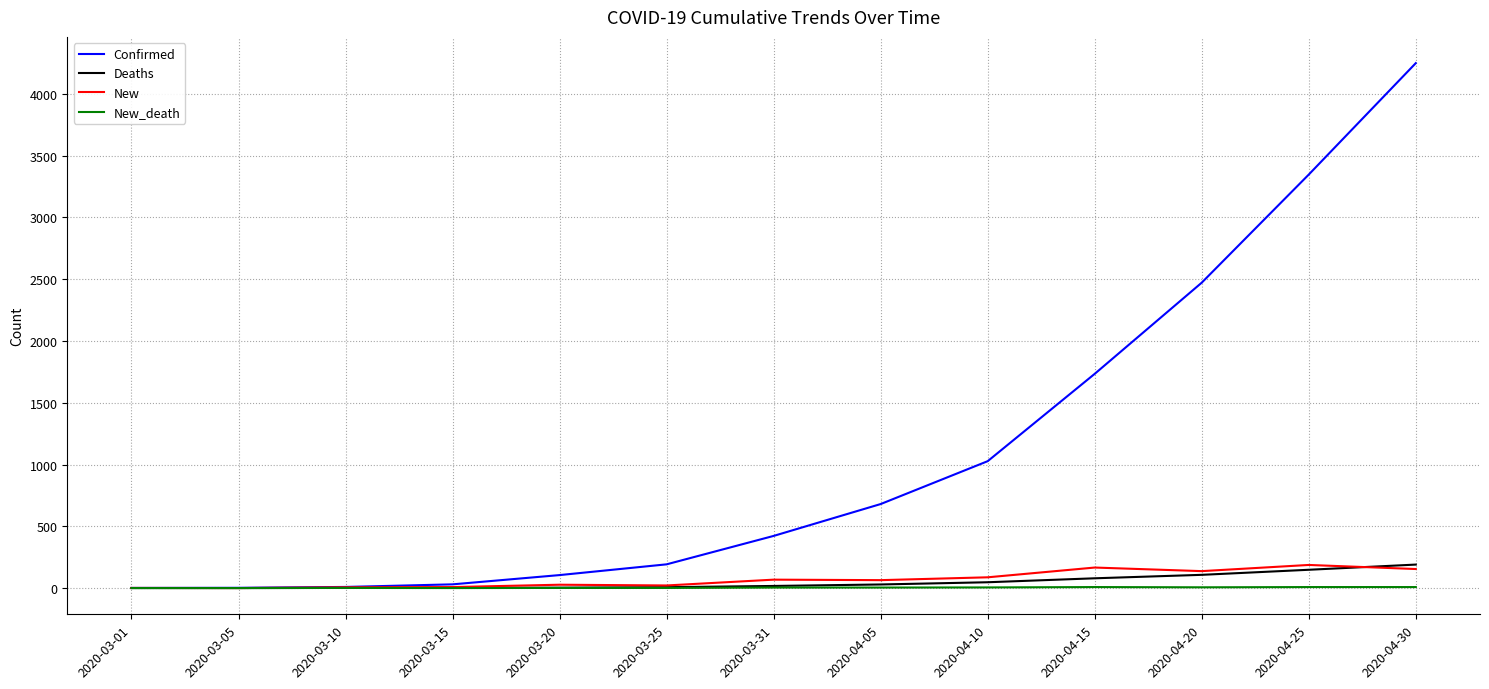

Which series has the largest total across all categories?

Confirmed